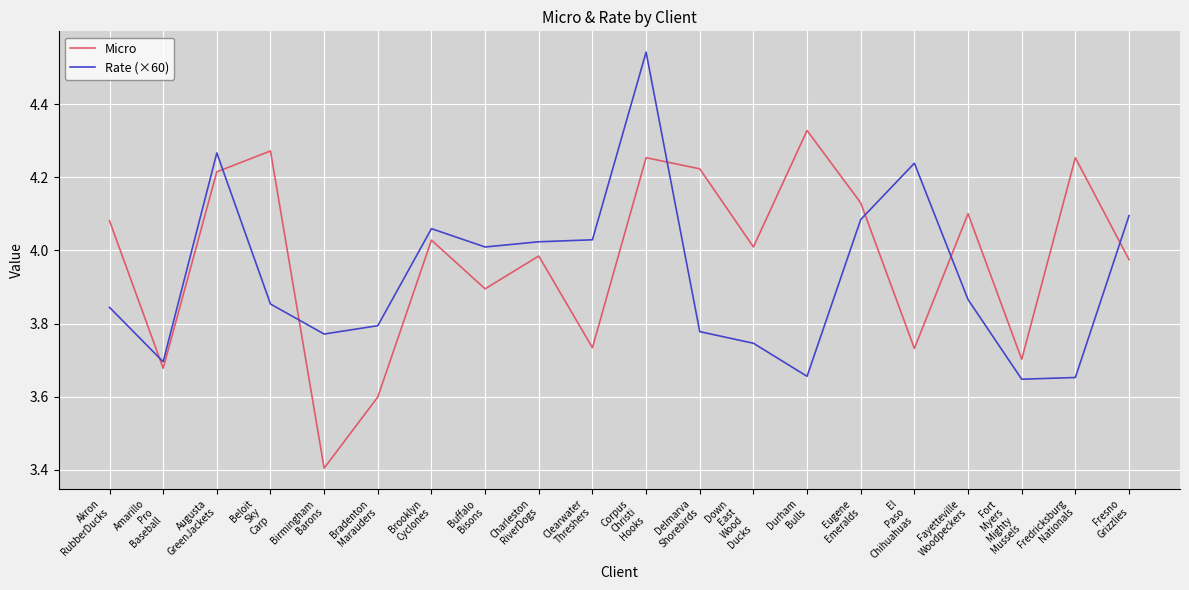

At which category is the sum across all series the highest?

Corpus
Christi
Hooks